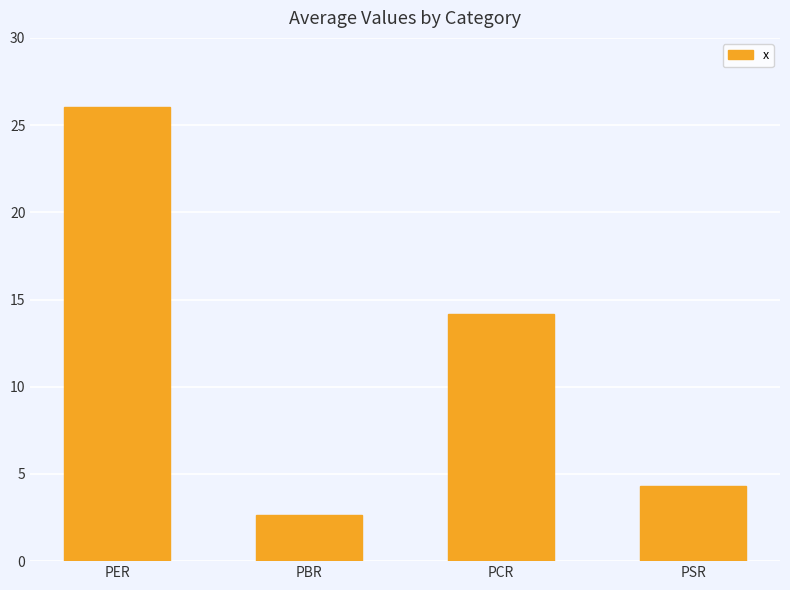

Approximately how many times larger is the value at PCR compared to PSR?

3.3